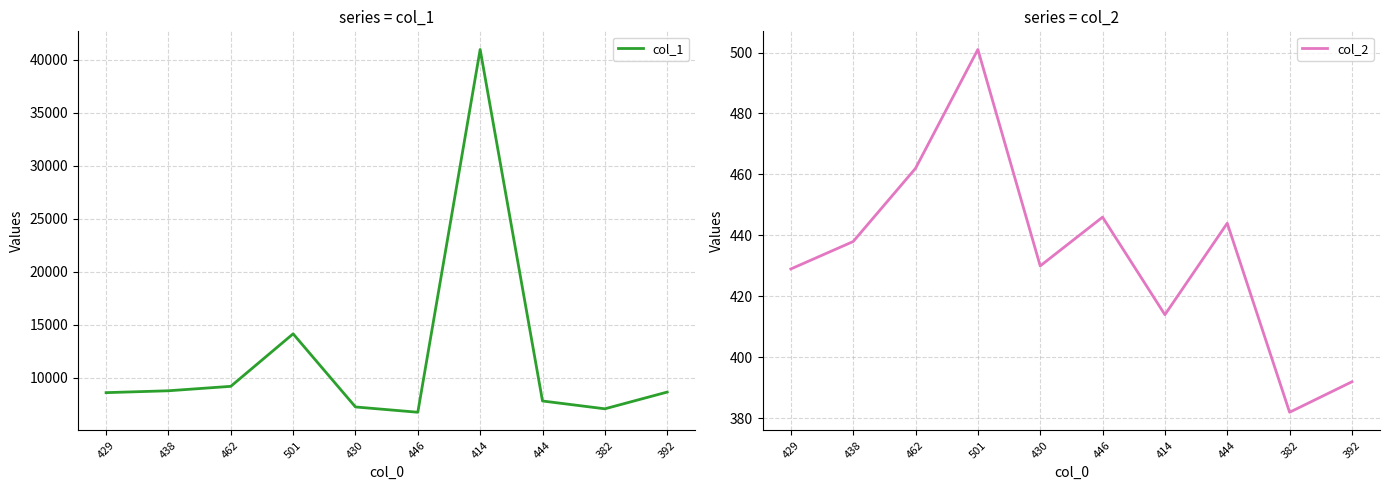

Rank the series by their average value, from lowest to highest.

col_2, col_1